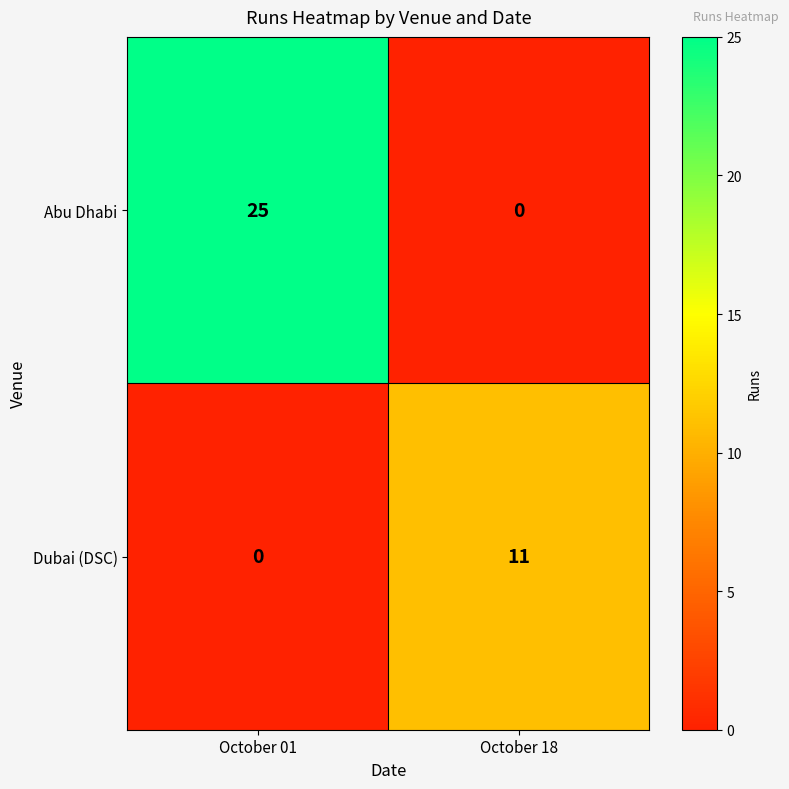

Which series changed the most between October 01 and October 18?

Abu Dhabi